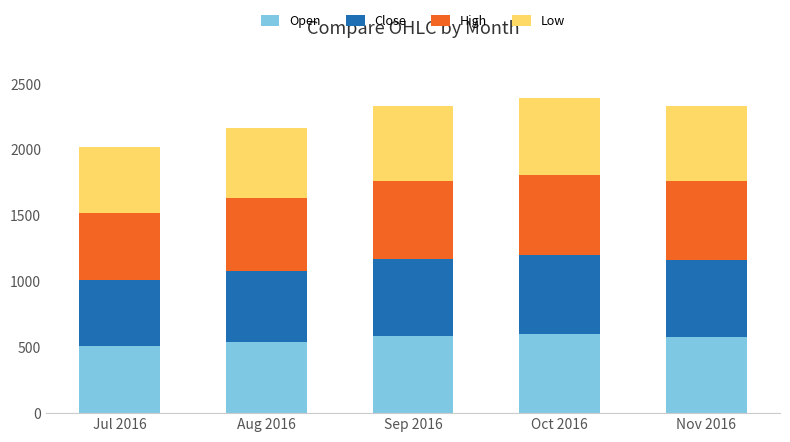

What is the sum of all Open values?

2806.0